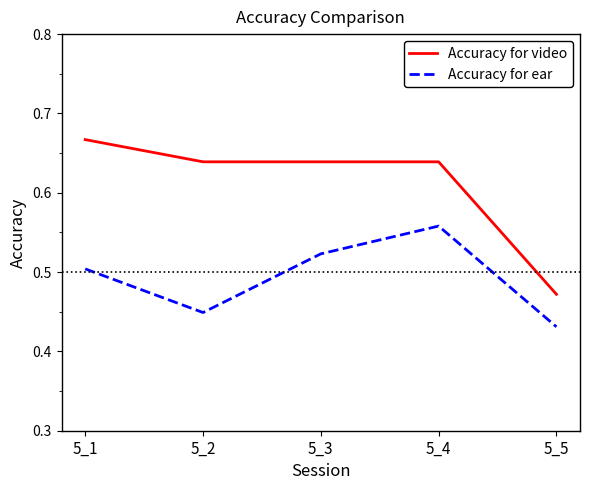

At which category does the chart reach its minimum across all series?

5_5